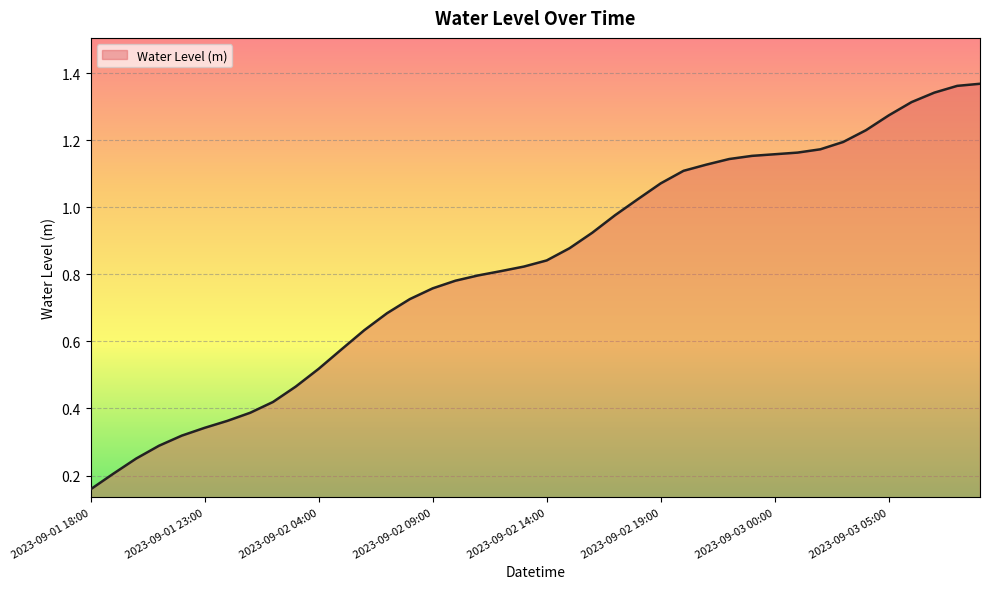

What is the maximum value shown in the chart?

1.4